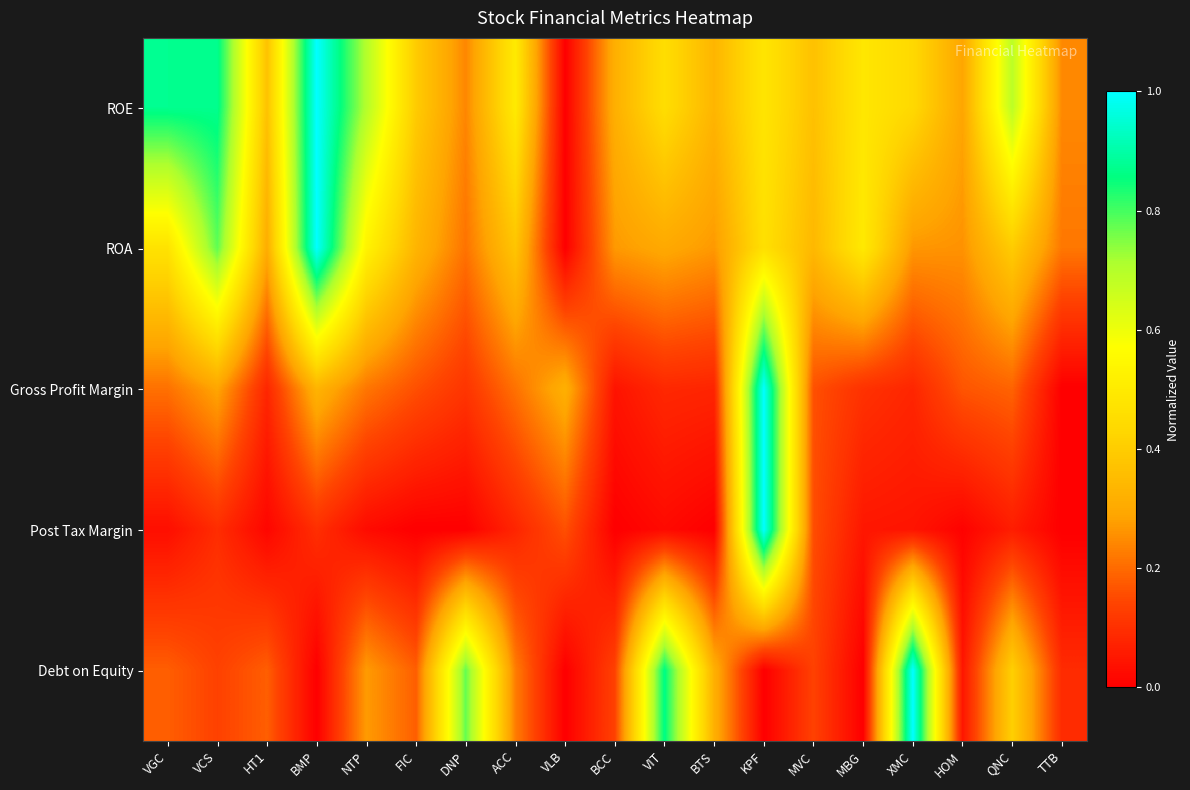

Reading right to left, transcribe all the data shown in this chart.

ROE: TTB=0.2	QNC=0.7	HOM=0.3	XMC=0.4	MBG=0.5	MVC=0.4	KPF=0.5	BTS=0.3	VIT=0.5	BCC=0.3	VLB=0.0	ACC=0.5	DNP=0.2	FIC=0.4	NTP=0.7	BMP=1.0	HT1=0.4	VCS=0.9	VGC=0.9
ROA: TTB=0.2	QNC=0.4	HOM=0.3	XMC=0.3	MBG=0.5	MVC=0.3	KPF=0.5	BTS=0.3	VIT=0.3	BCC=0.3	VLB=0.0	ACC=0.4	DNP=0.2	FIC=0.3	NTP=0.5	BMP=1.0	HT1=0.3	VCS=0.8	VGC=0.5
Gross Profit Margin: TTB=0.0	QNC=0.2	HOM=0.2	XMC=0.1	MBG=0.1	MVC=0.2	KPF=1.0	BTS=0.1	VIT=0.1	BCC=0.0	VLB=0.3	ACC=0.2	DNP=0.1	FIC=0.2	NTP=0.2	BMP=0.3	HT1=0.1	VCS=0.3	VGC=0.2
Post Tax Margin: TTB=0.0	QNC=0.1	HOM=0.0	XMC=0.0	MBG=0.0	MVC=0.2	KPF=1.0	BTS=0.0	VIT=0.0	BCC=0.0	VLB=0.2	ACC=0.1	DNP=0.0	FIC=0.0	NTP=0.0	BMP=0.1	HT1=0.0	VCS=0.1	VGC=0.0
Debt on Equity: TTB=0.1	QNC=0.4	HOM=0.0	XMC=1.0	MBG=0.0	MVC=0.1	KPF=0.0	BTS=0.3	VIT=0.9	BCC=0.1	VLB=0.0	ACC=0.2	DNP=0.8	FIC=0.2	NTP=0.3	BMP=0.0	HT1=0.2	VCS=0.1	VGC=0.2